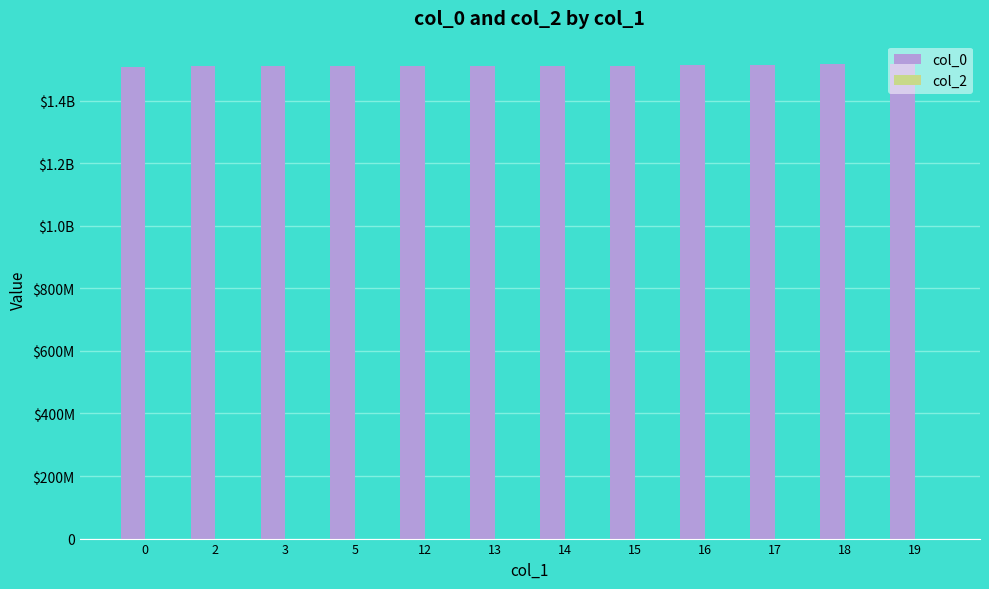

Reading left to right, extract all data points from this chart.

col_0: 0=1507217656	2=1510175224	3=1510182466	5=1510265335	12=1510330658	13=1510358784	14=1510321733	15=1510686398	16=1515377196	17=1515607595	18=1515895583	19=1516068392
col_2: 0=0	2=0	3=0	5=0	12=0	13=0	14=0	15=0	16=0	17=0	18=0	19=0